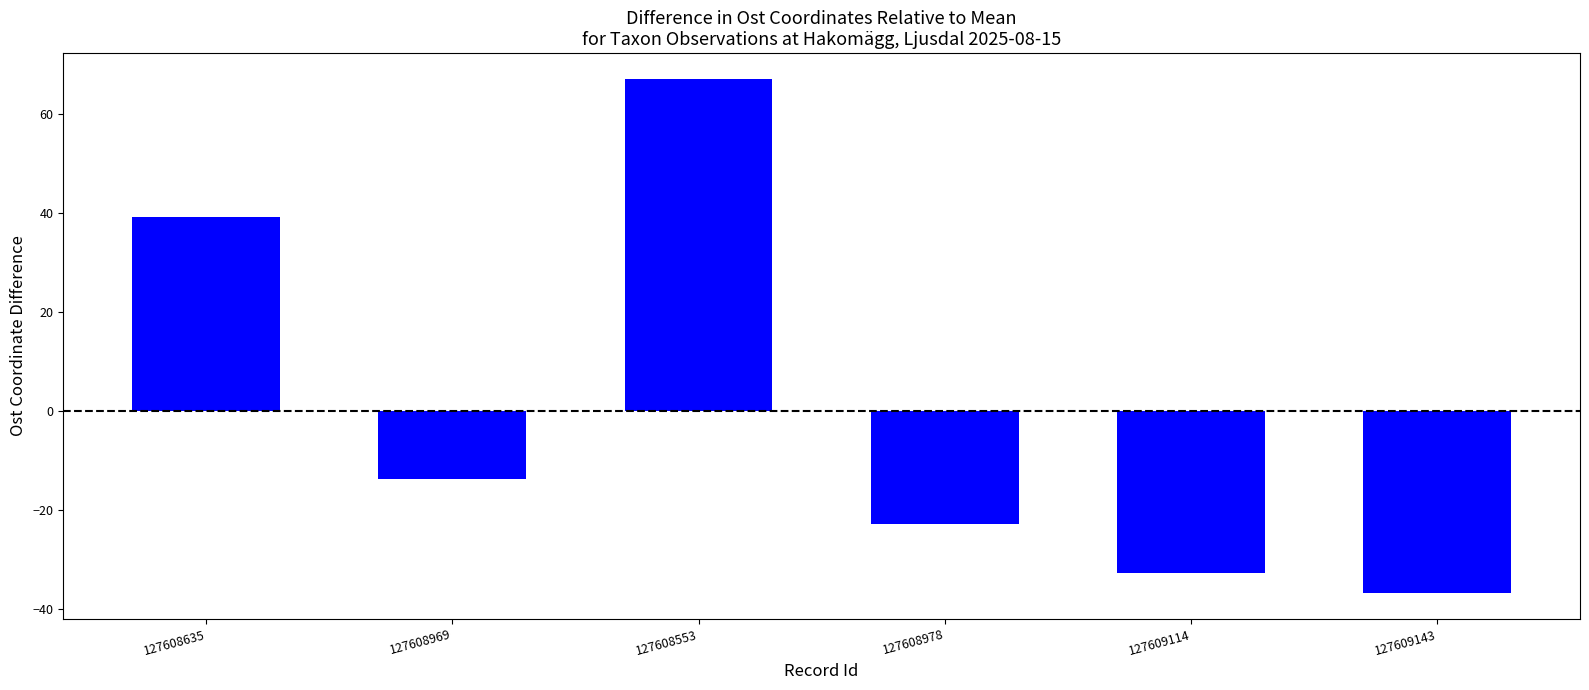

List the labels in order of value, largest first.

127608553, 127608635, 127608969, 127608978, 127609114, 127609143